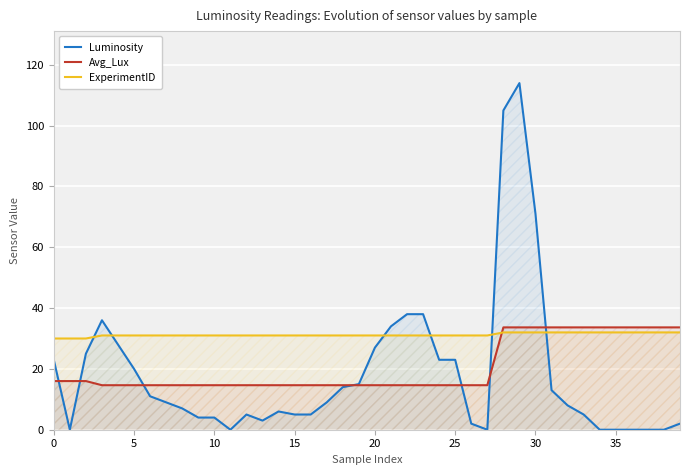

Rank the series by their maximum value, from lowest to highest.

ExperimentID, Avg_Lux, Luminosity